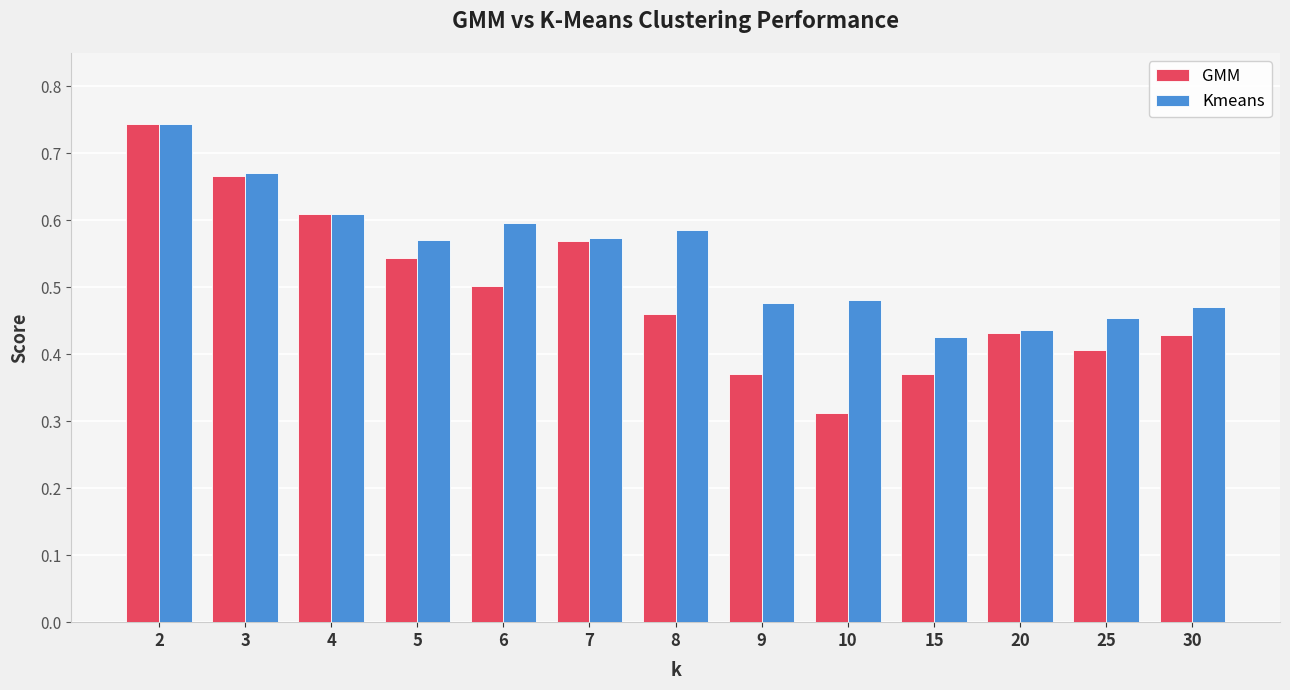

Rank the series by their average value, from highest to lowest.

Kmeans, GMM